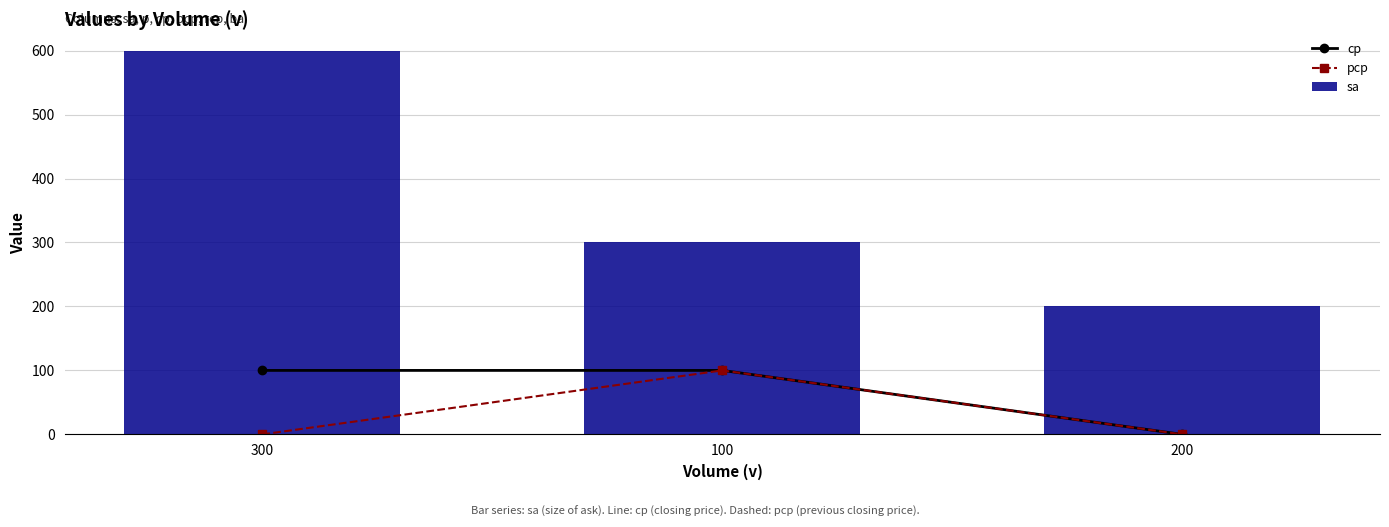

Reading left to right, list all the values displayed in this chart.

cp: 100	100	0
pcp: 0	100	0
sa: 600	300	200